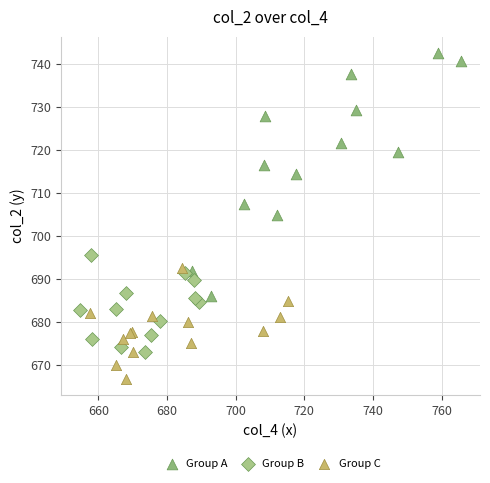

Which series reaches the minimum Y coordinate?

Group C